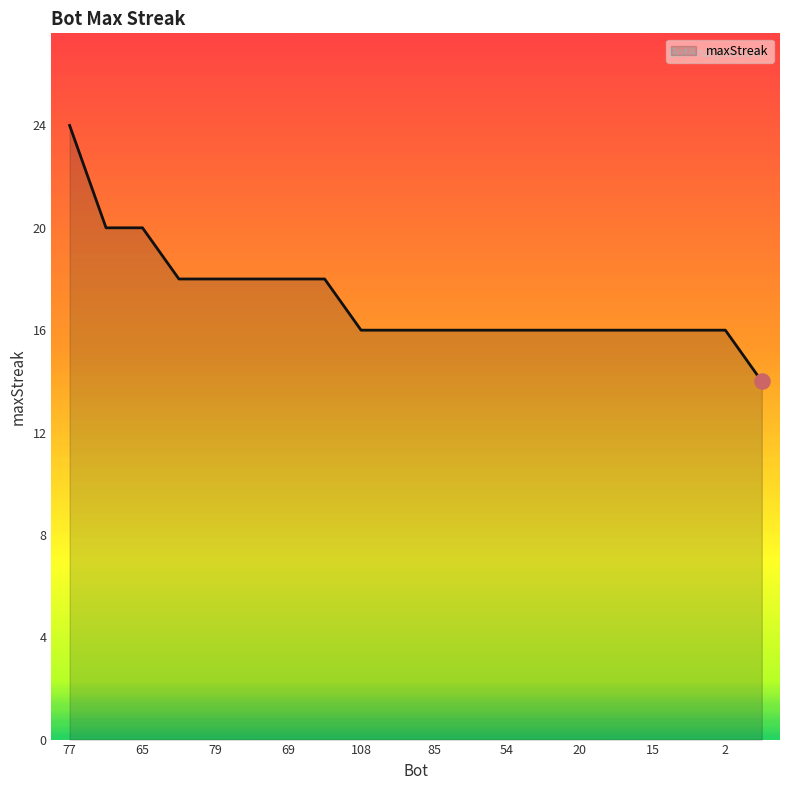

What is the maximum value shown in the chart?

24